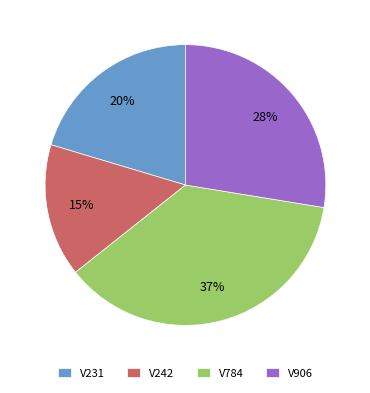

To the nearest percent, what portion does V231 represent?

20%